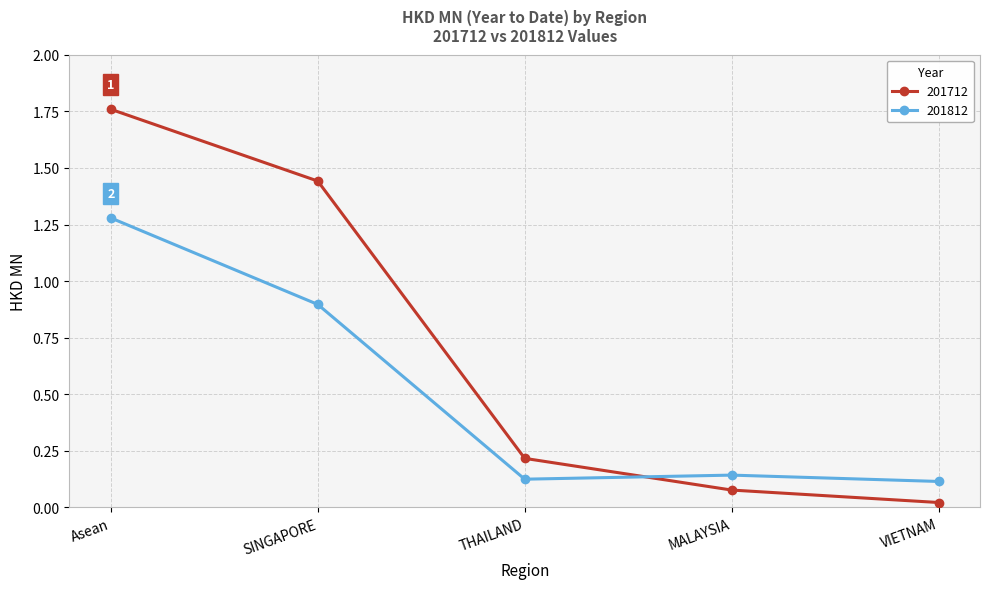

Which series changed the most between Asean and THAILAND?

201712